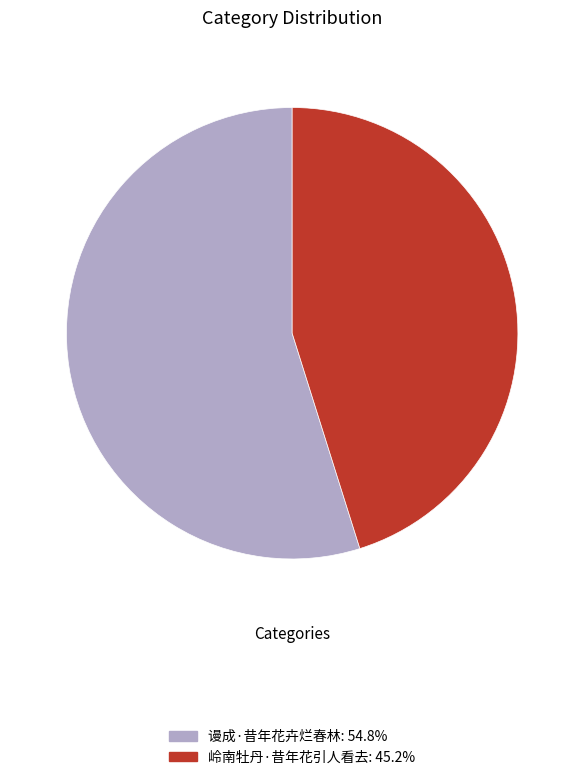

Approximately how many times larger is the value at 岭南牡丹·昔年花引人看去: 45.2% compared to 谩成·昔年花卉烂春林: 54.8%?

0.8